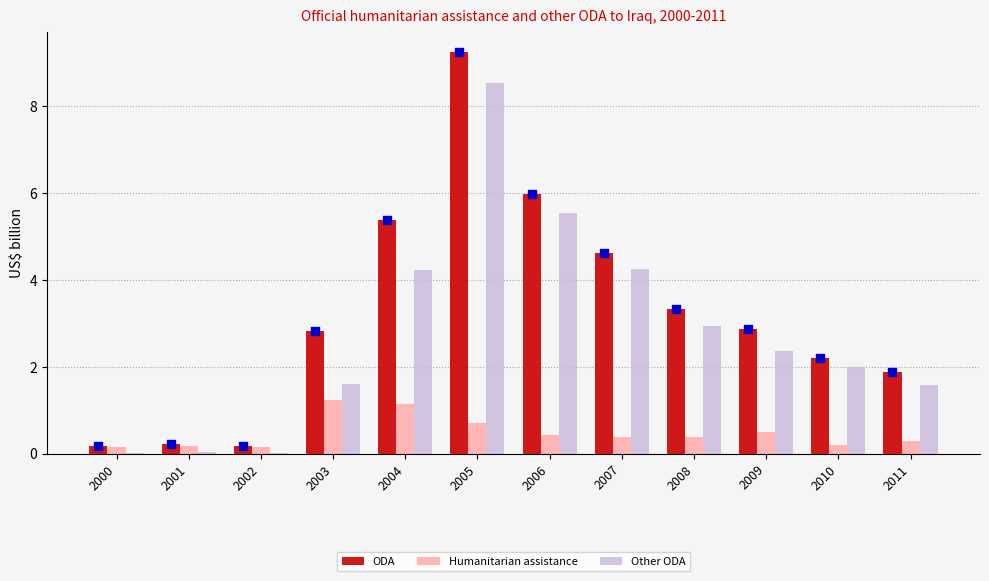

What are all the series names shown in the legend?

ODA, Humanitarian assistance, Other ODA